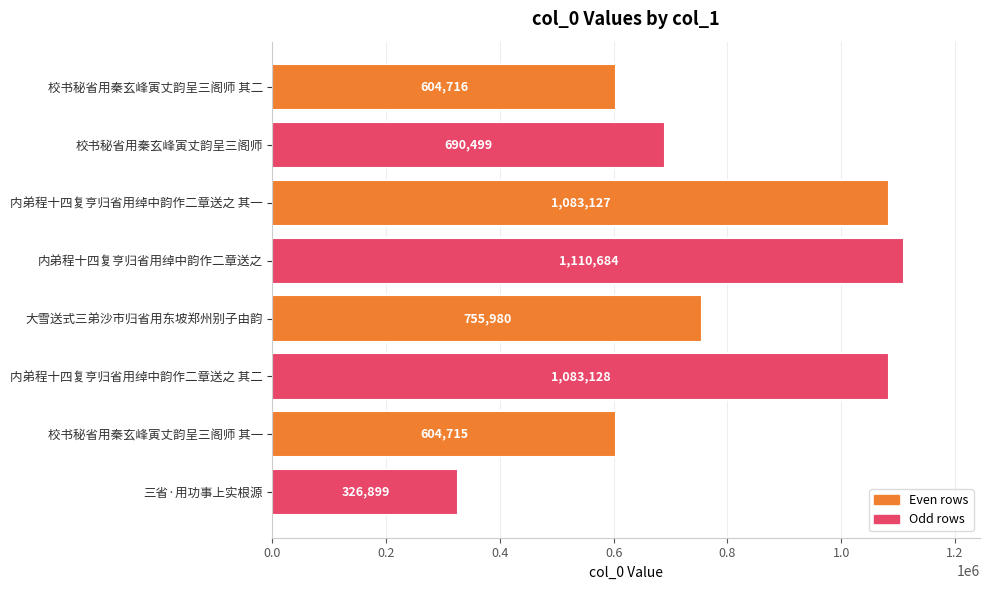

What position from the top is 校书秘省用秦玄峰寅丈韵呈三阁师 其二?

1